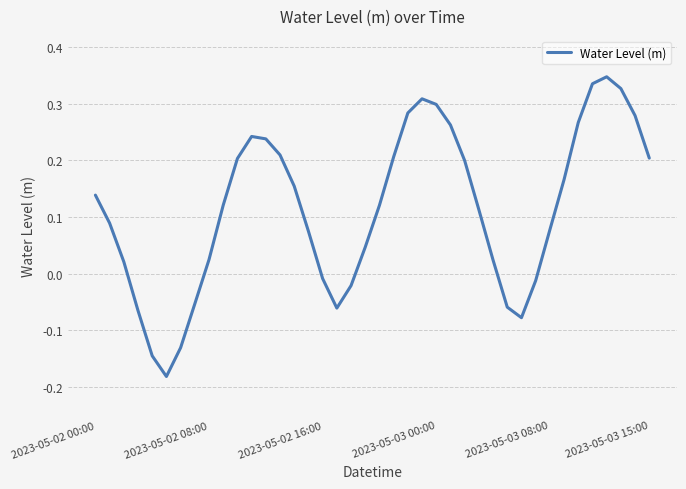

What is the difference between the maximum and minimum values?

0.5